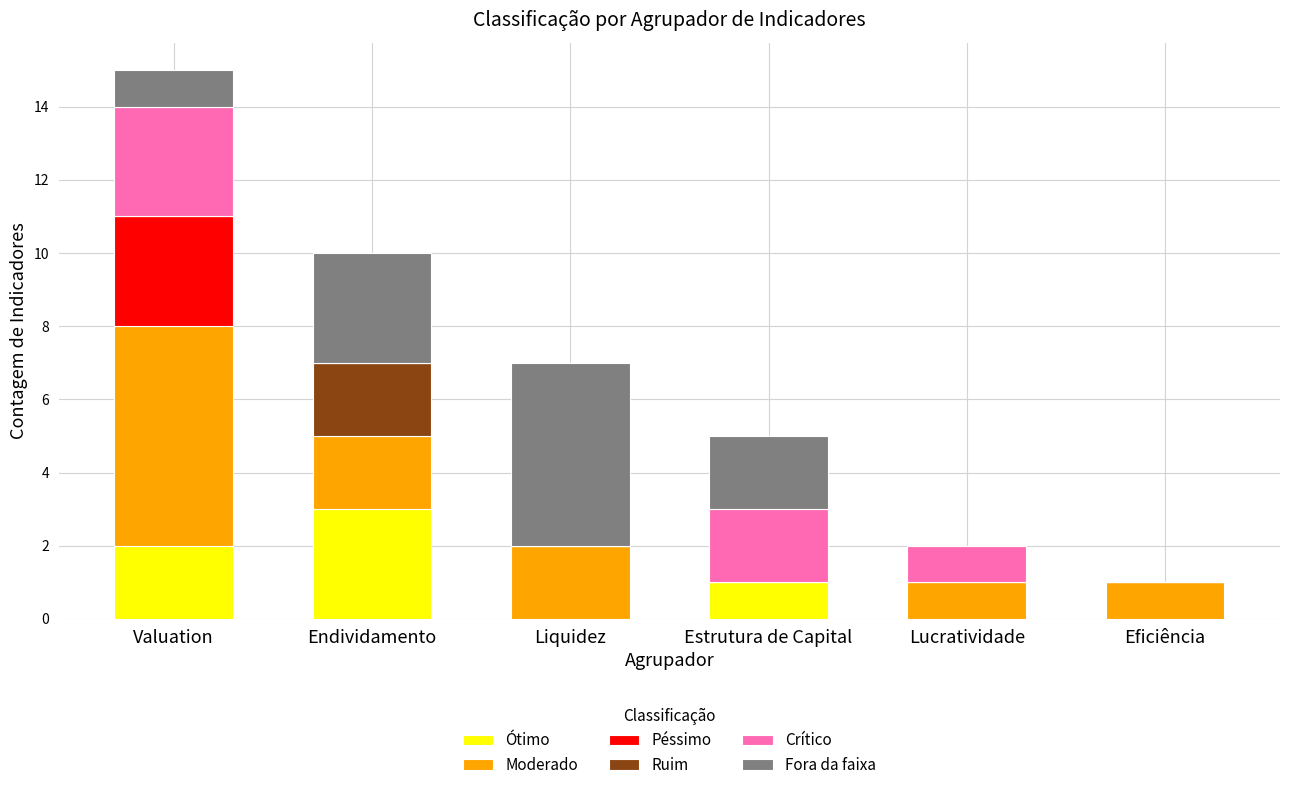

What is the total value across all series at Valuation?

15